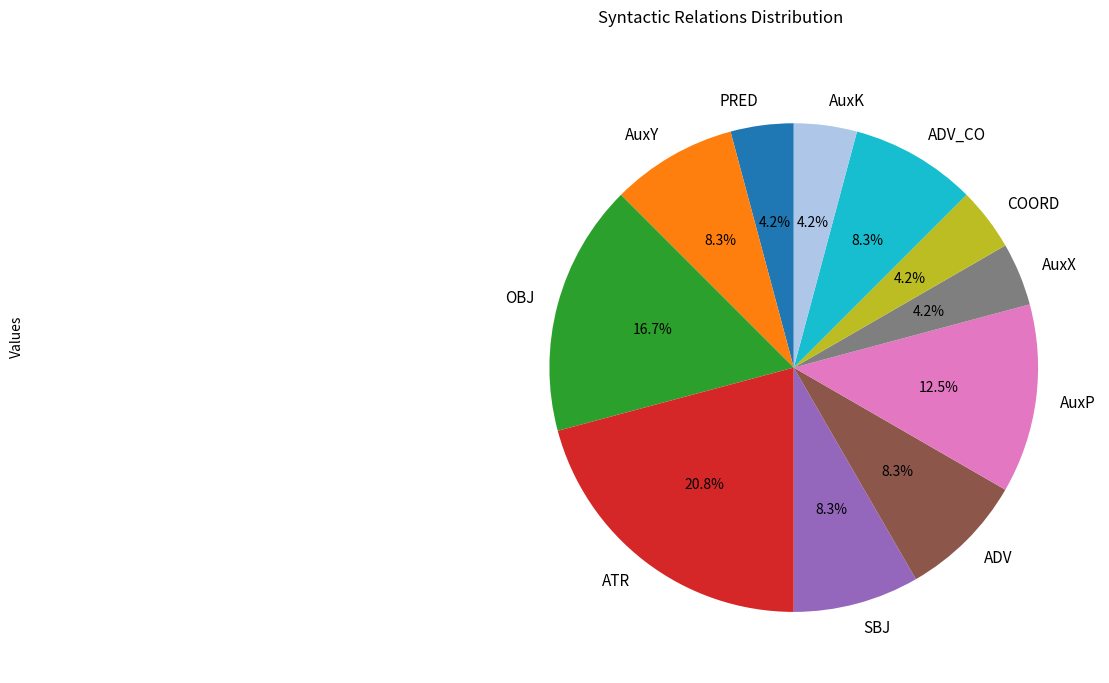

How many slices are in this pie chart?

11